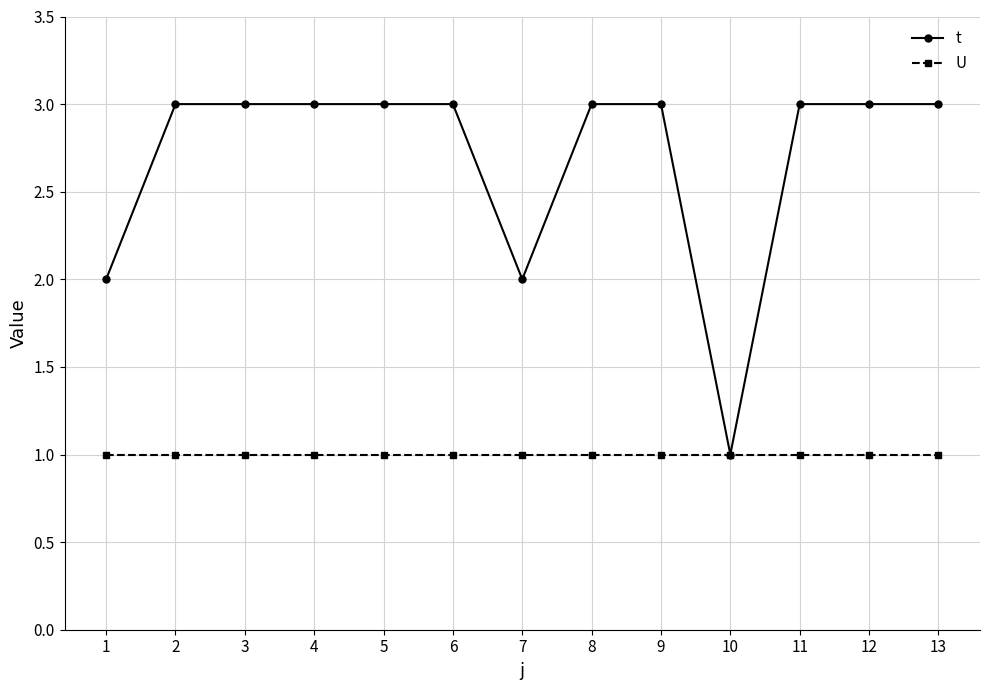

Is the value of U at 10 greater than the value of t at 9?

No